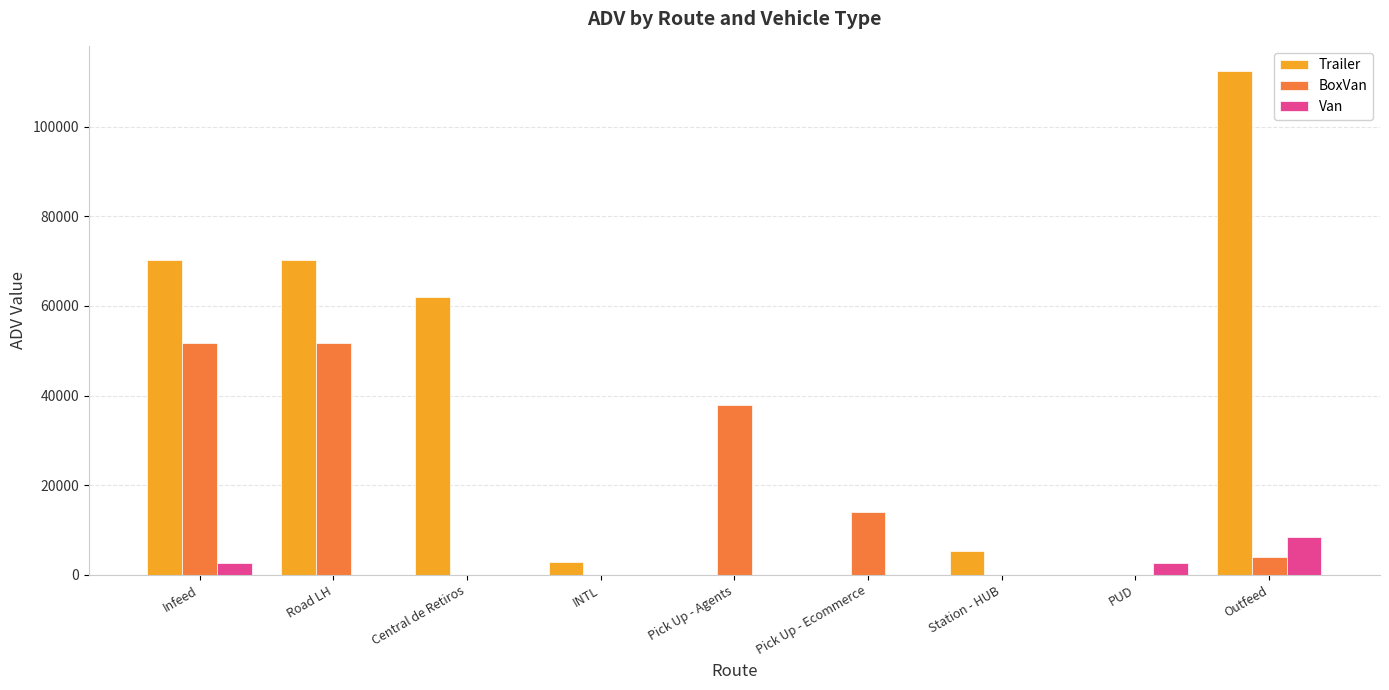

Is the value of BoxVan at Pick Up - Agents greater than the value of Van at PUD?

Yes